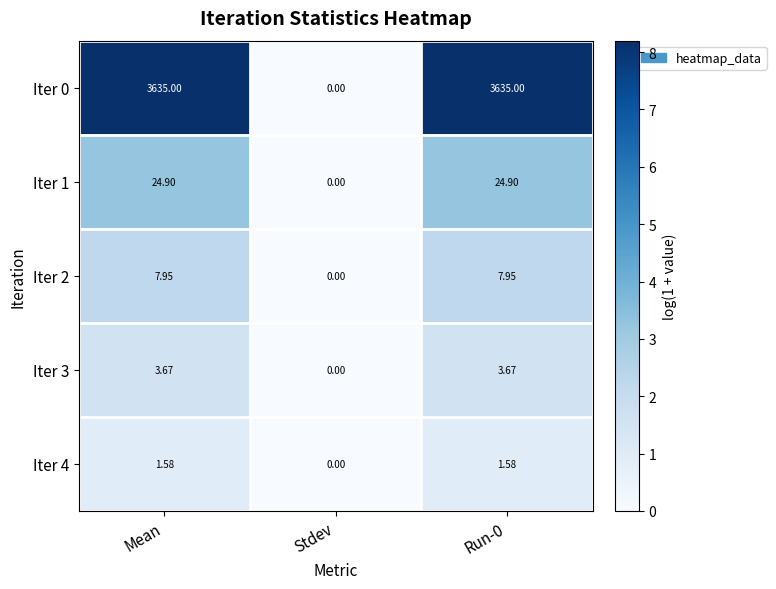

How many distinct data groups are displayed?

5